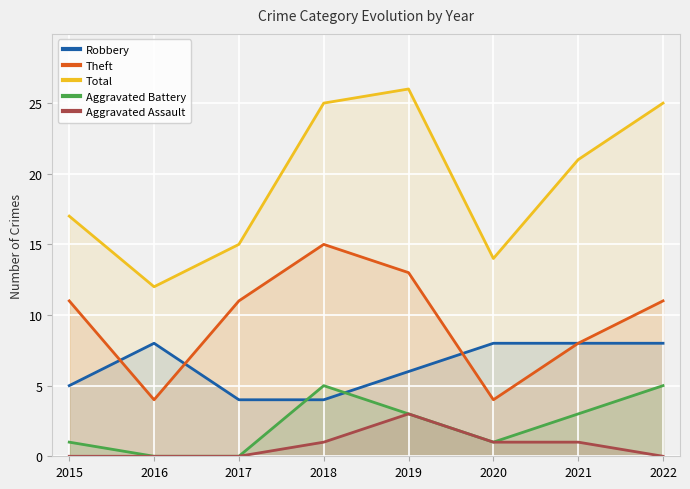

What is the spread (max minus min) of values at 2020?

13